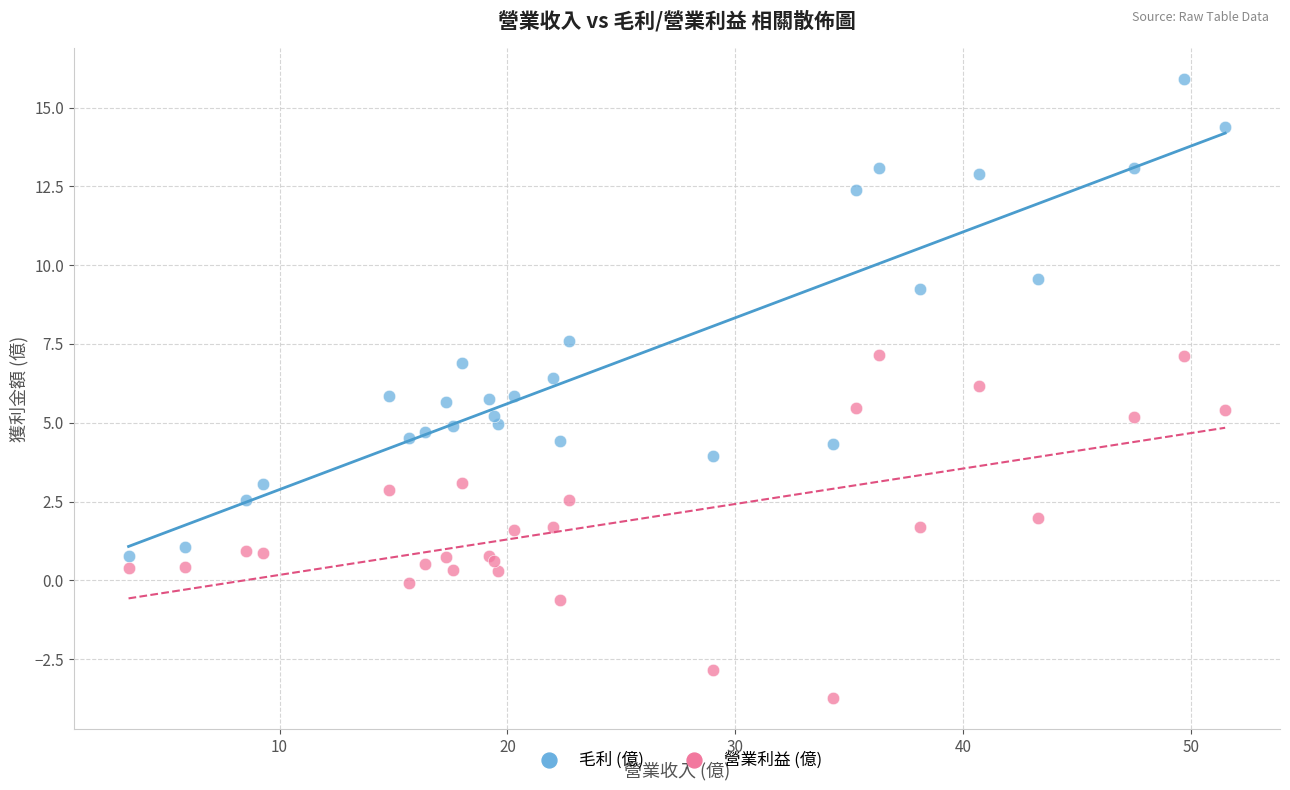

In the 毛利 (億) series, what Y value is closest to 8?

7.6